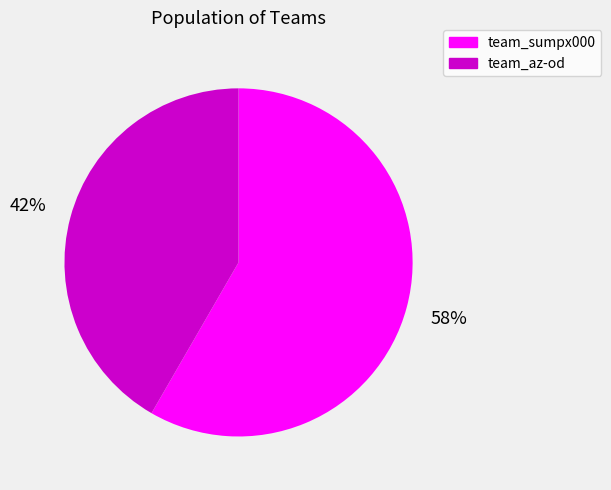

To the nearest percent, what percentage of the pie is team_az-od?

42%